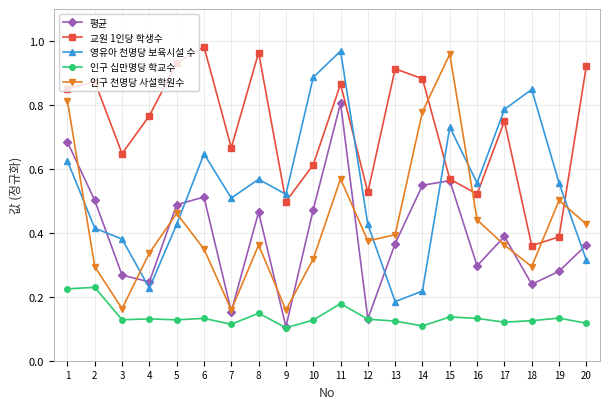

True or false: 평균 has more than 1 interior local peaks.

True